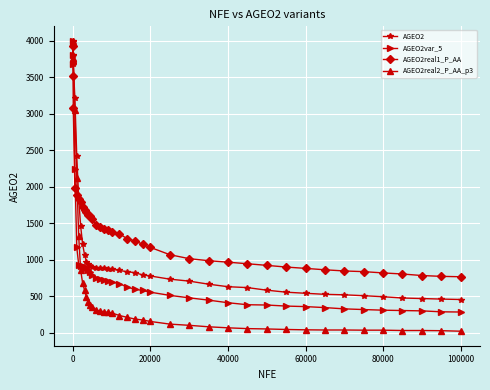

What is the value of the AGEO2 point at the 3rd from the left?

3674.3